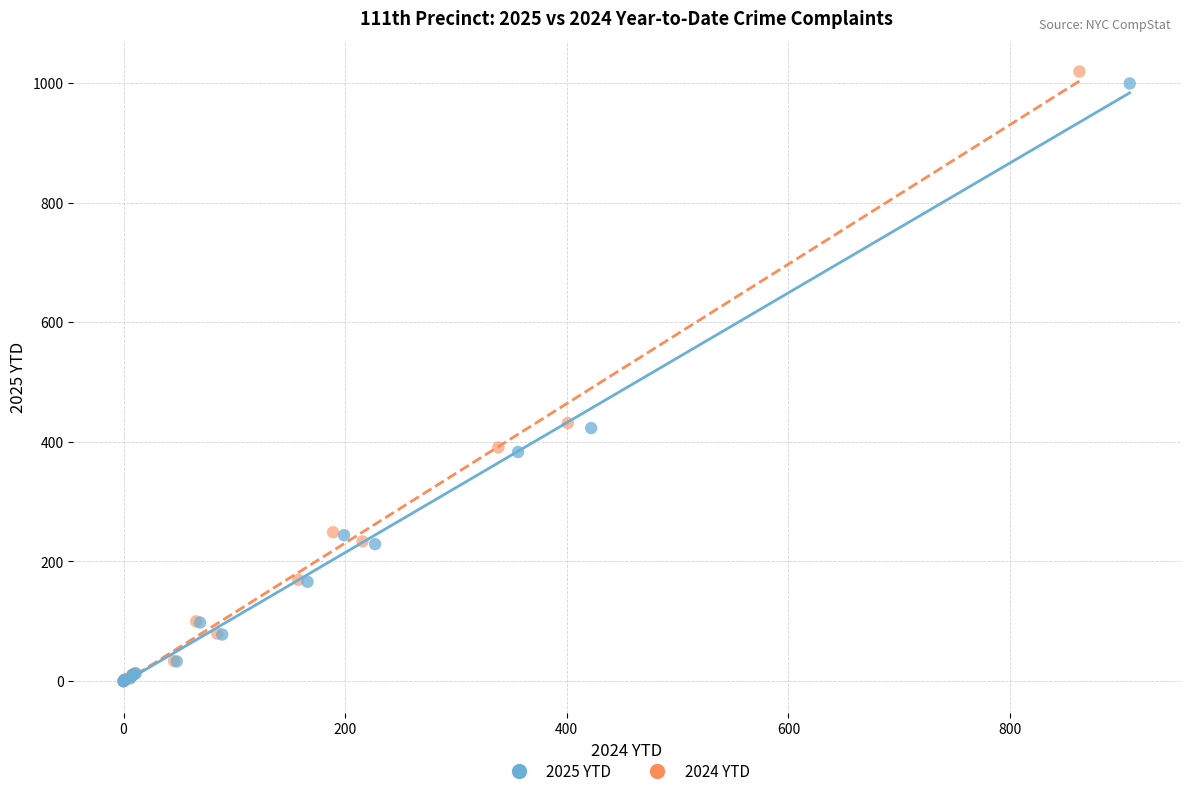

Which series has the largest Y range (max minus min)?

2024 YTD